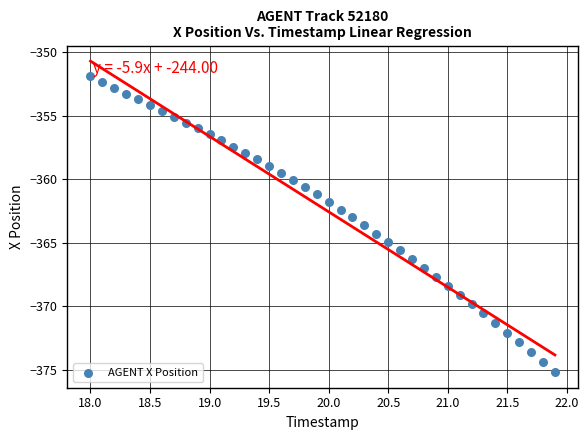

What is the range of Y values (max minus min)?

23.3